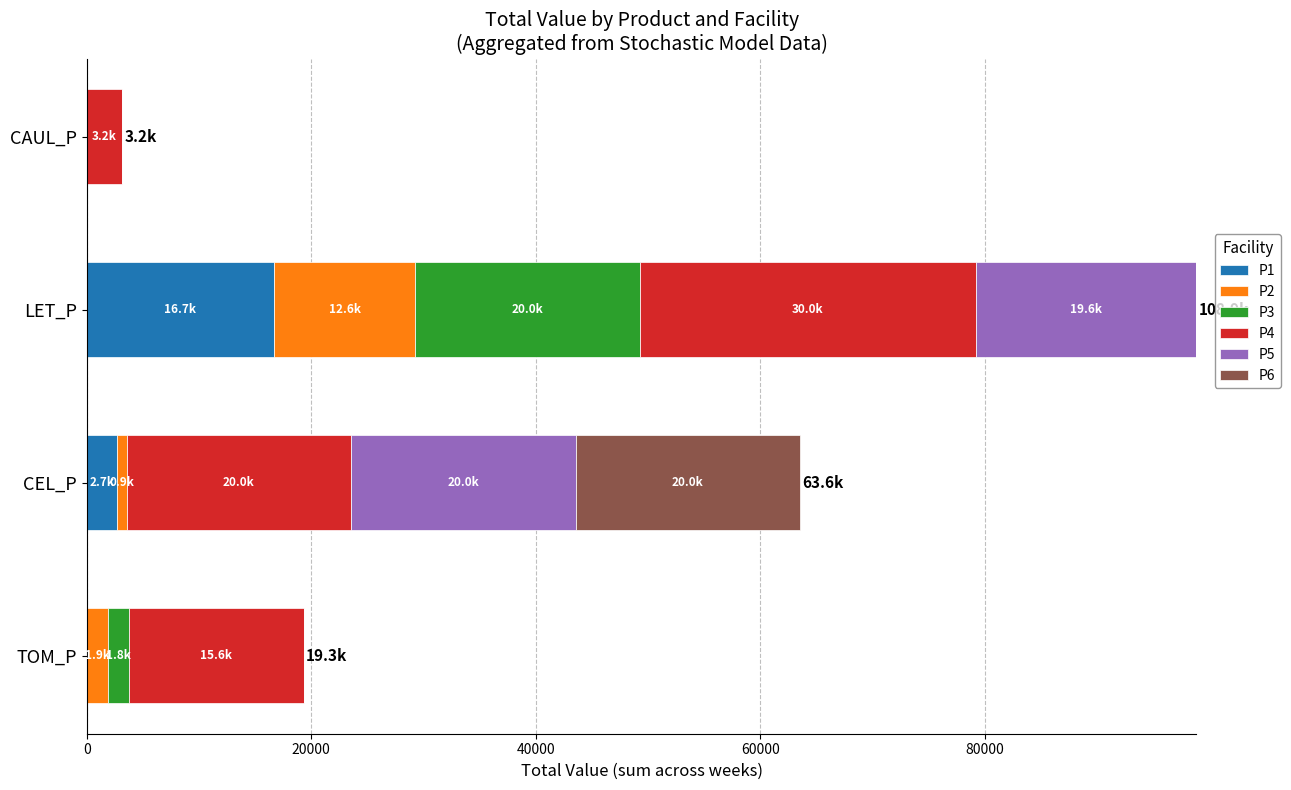

What are all the series names shown in the legend?

P1, P2, P3, P4, P5, P6